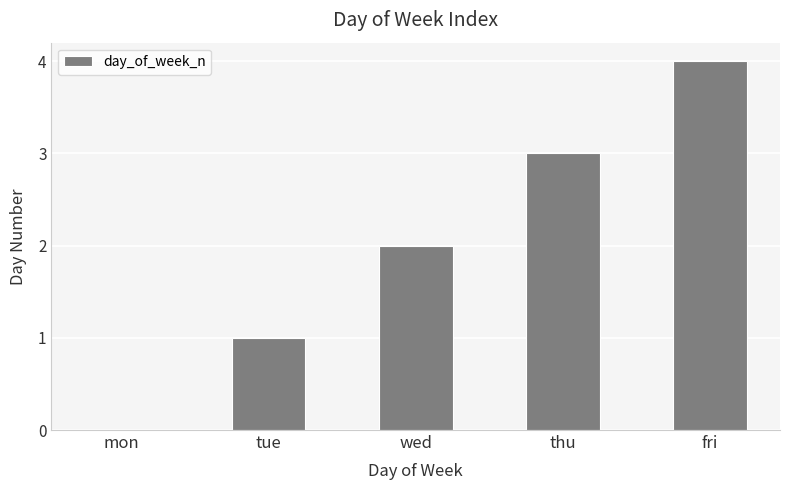

What is the difference between the values at thu and mon?

3